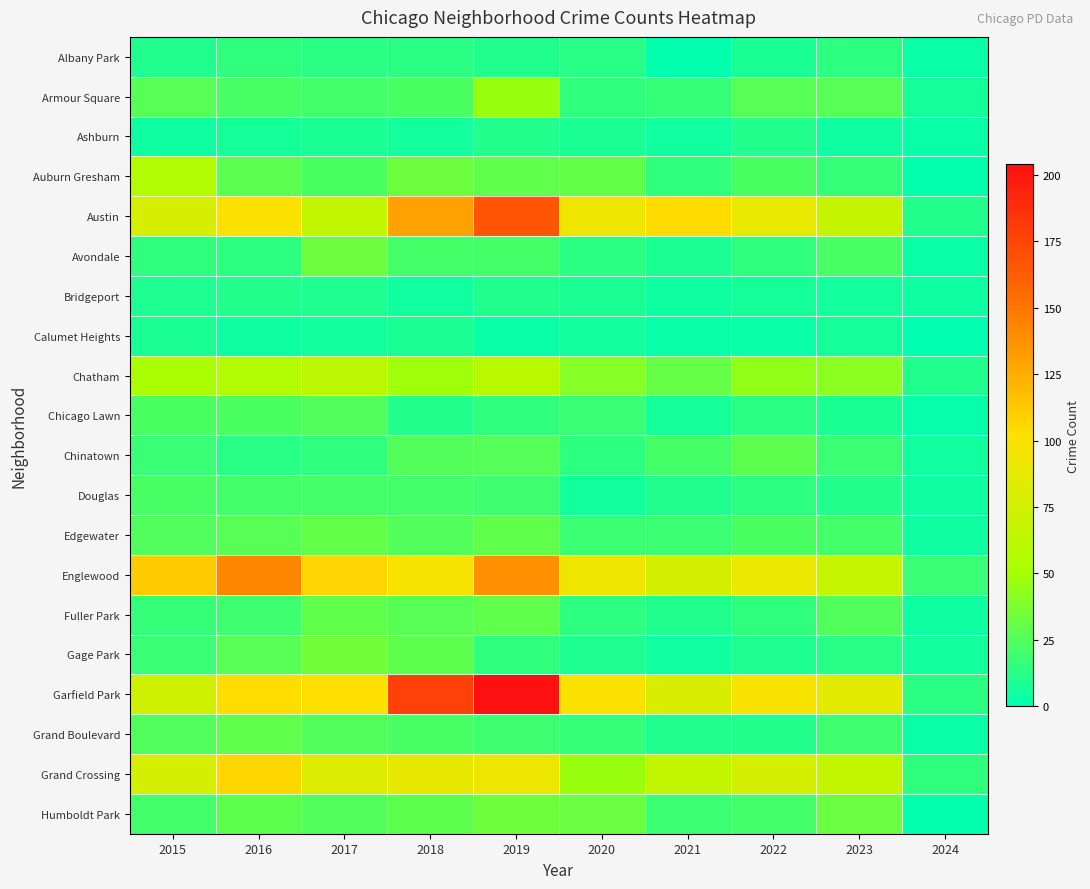

At which category does the chart reach its peak across all series?

2019